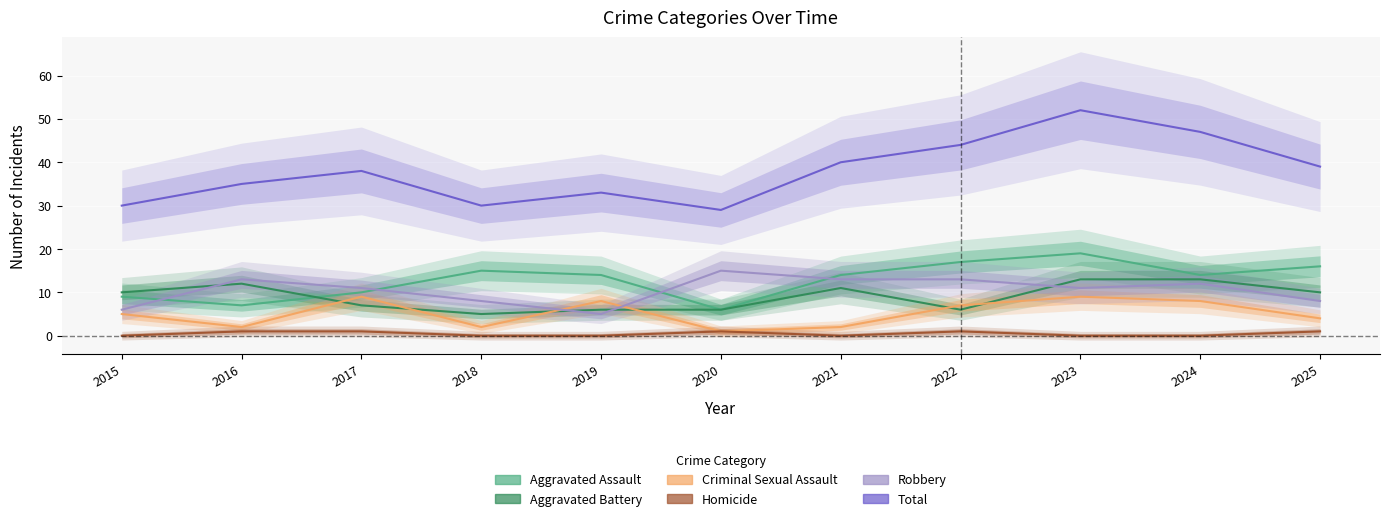

Reading left to right, transcribe all the data shown in this chart.

Aggravated Assault: 2015=9	2016=7	2017=10	2018=15	2019=14	2020=6	2021=14	2022=17	2023=19	2024=14	2025=16
Aggravated Battery: 2015=10	2016=12	2017=7	2018=5	2019=6	2020=6	2021=11	2022=6	2023=13	2024=13	2025=10
Criminal Sexual Assault: 2015=5	2016=2	2017=9	2018=2	2019=8	2020=1	2021=2	2022=7	2023=9	2024=8	2025=4
Homicide: 2015=0	2016=1	2017=1	2018=0	2019=0	2020=1	2021=0	2022=1	2023=0	2024=0	2025=1
Robbery: 2015=6	2016=13	2017=11	2018=8	2019=5	2020=15	2021=13	2022=13	2023=11	2024=12	2025=8
Total: 2015=30	2016=35	2017=38	2018=30	2019=33	2020=29	2021=40	2022=44	2023=52	2024=47	2025=39